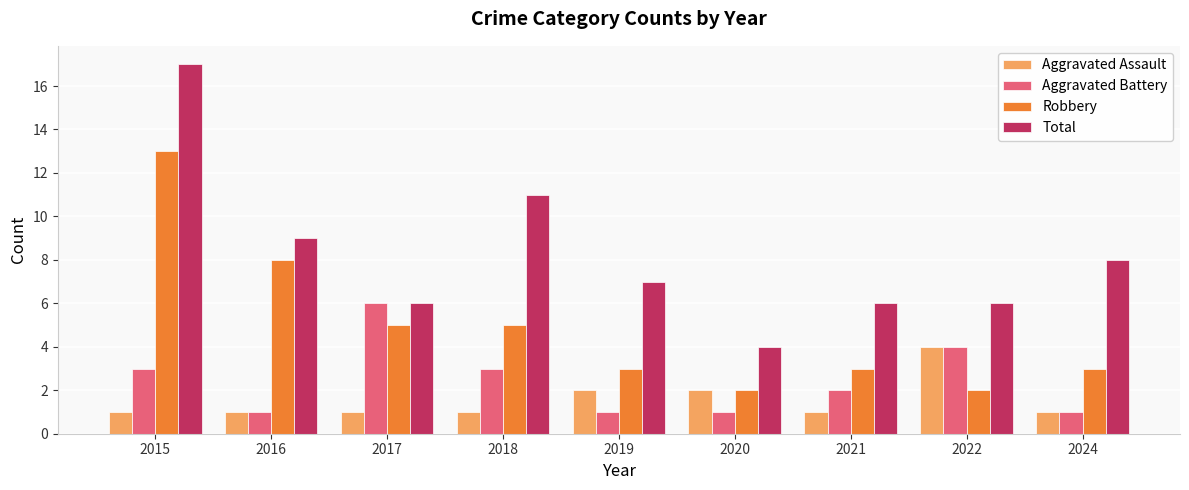

Are the bars horizontal?

No